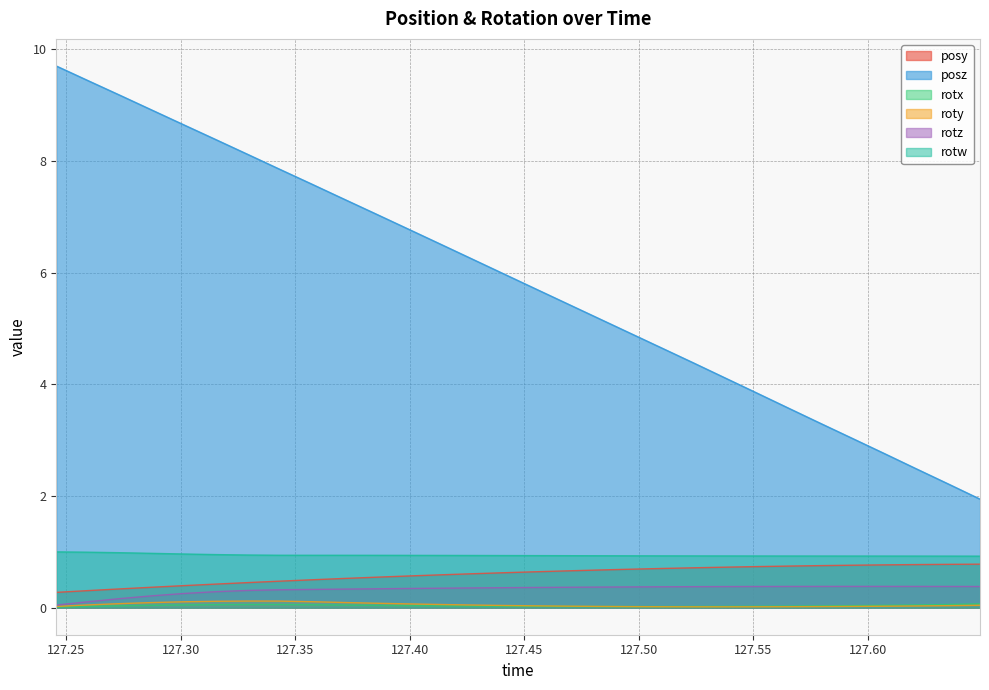

Where is posy nearest to the value 0?

127.2457